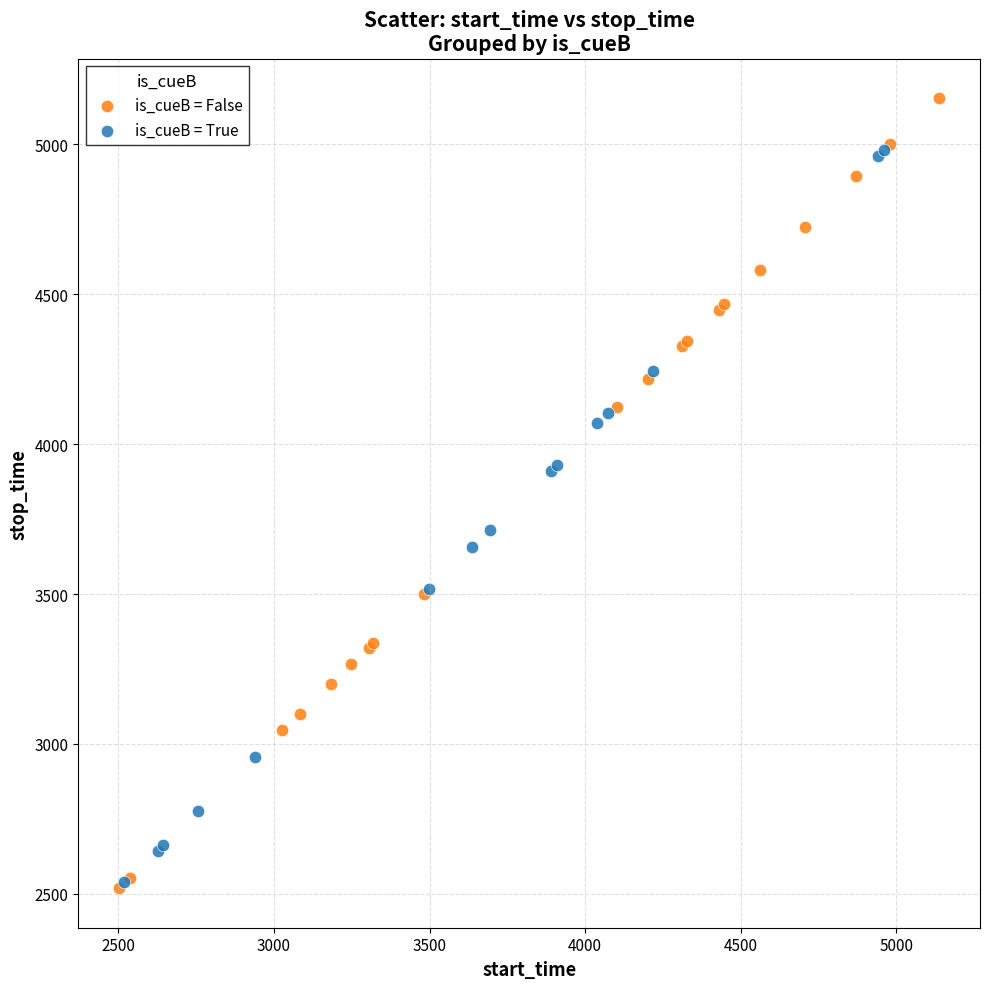

Which series has the widest spread of Y values?

is_cueB = False